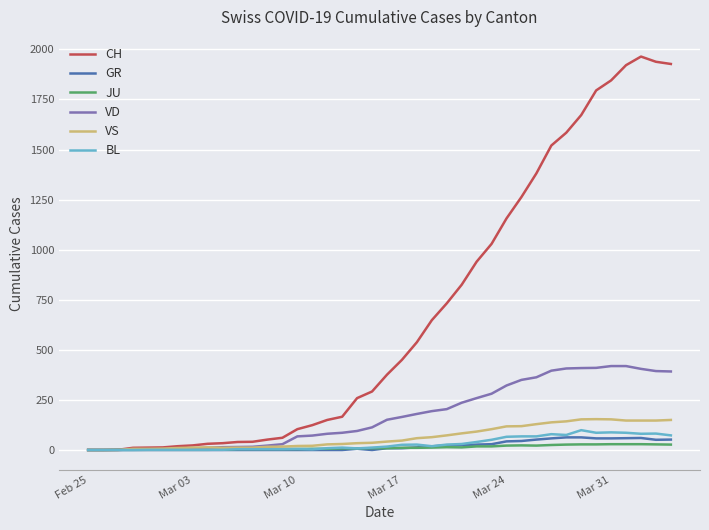

What is the maximum value shown in the chart?

1964